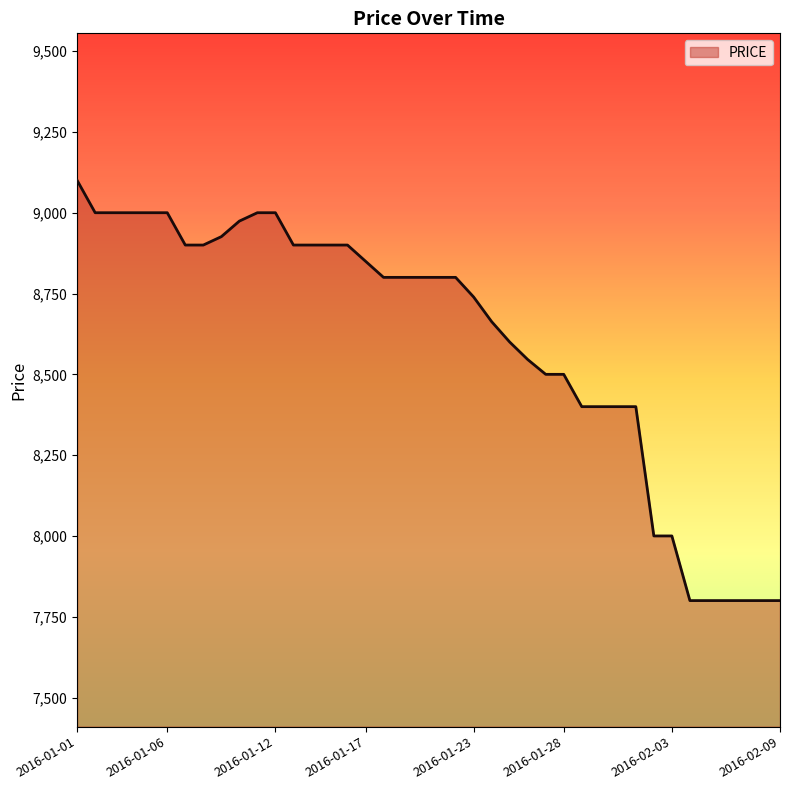

What is the smallest value displayed?

7800.0